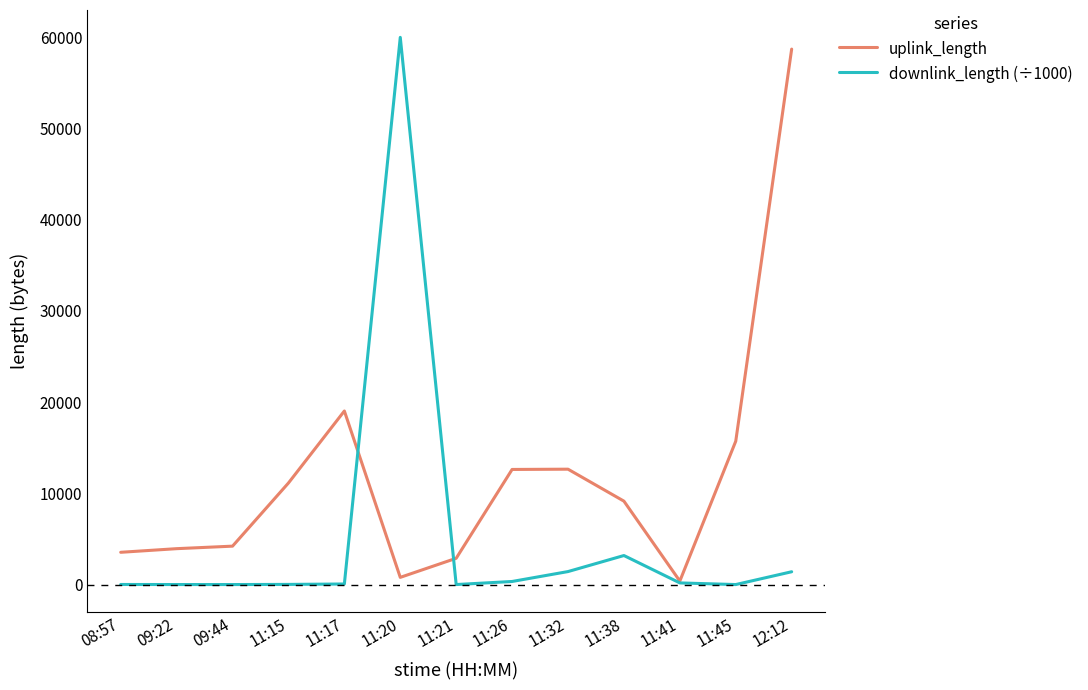

Where is downlink_length (÷1000) nearest to the value 30003?

11:38